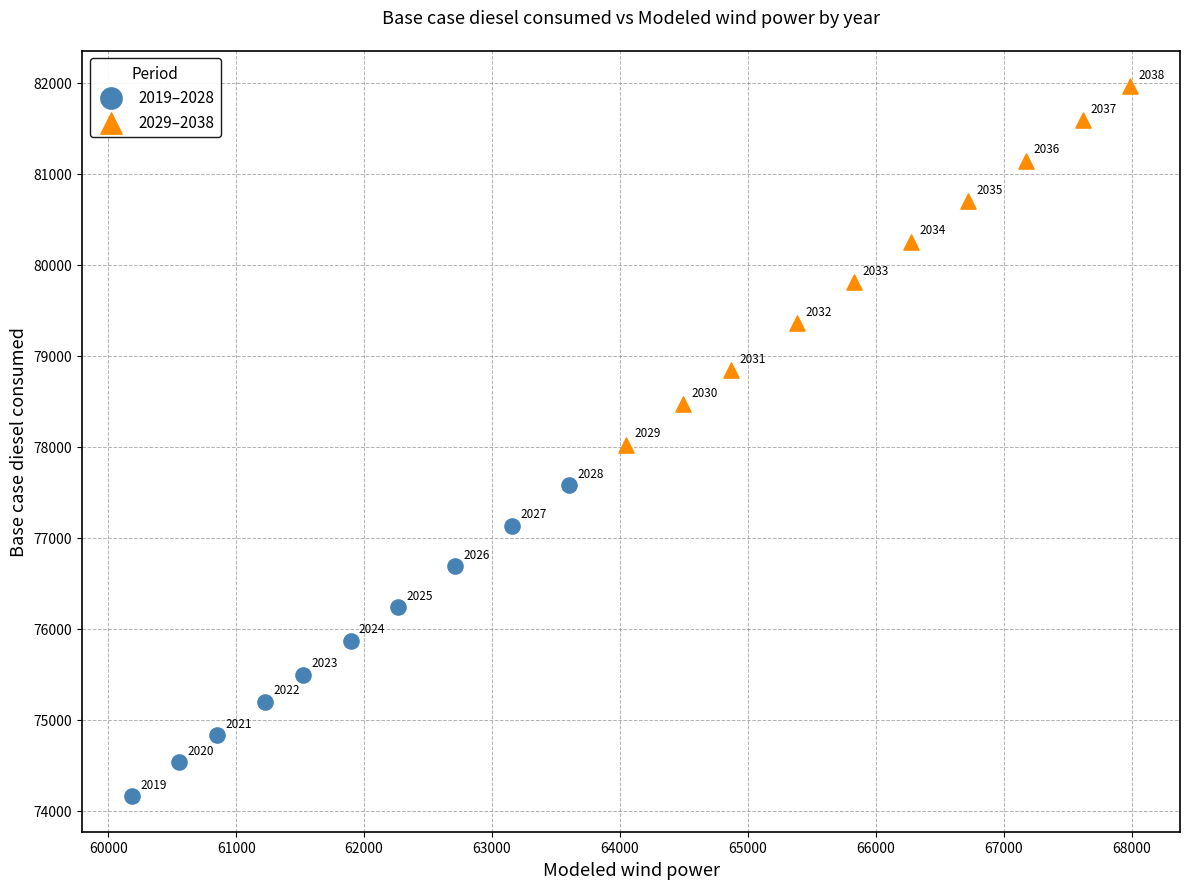

Which series contains the lowest Y value?

2019–2028